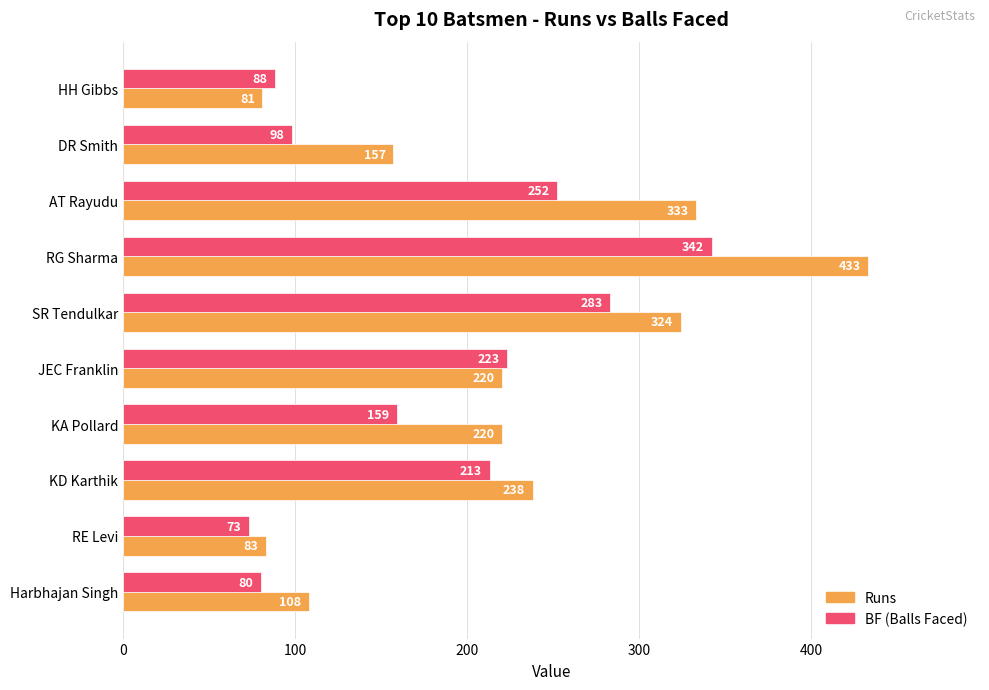

What is the greatest value displayed?

433